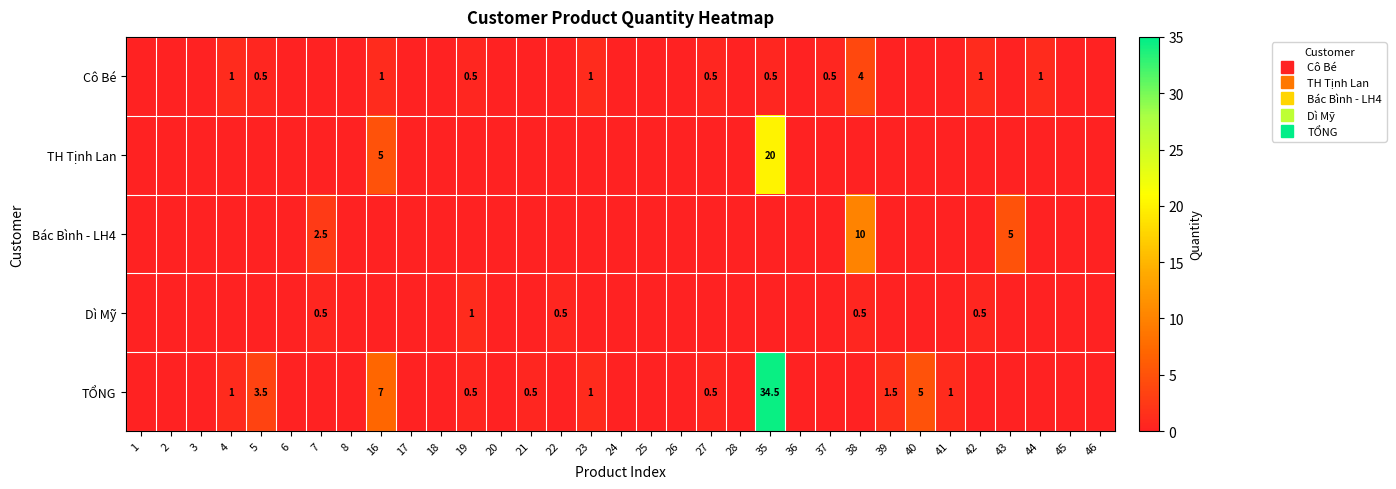

Is it true that TH Tịnh Lan equals 0.0 at 44?

True